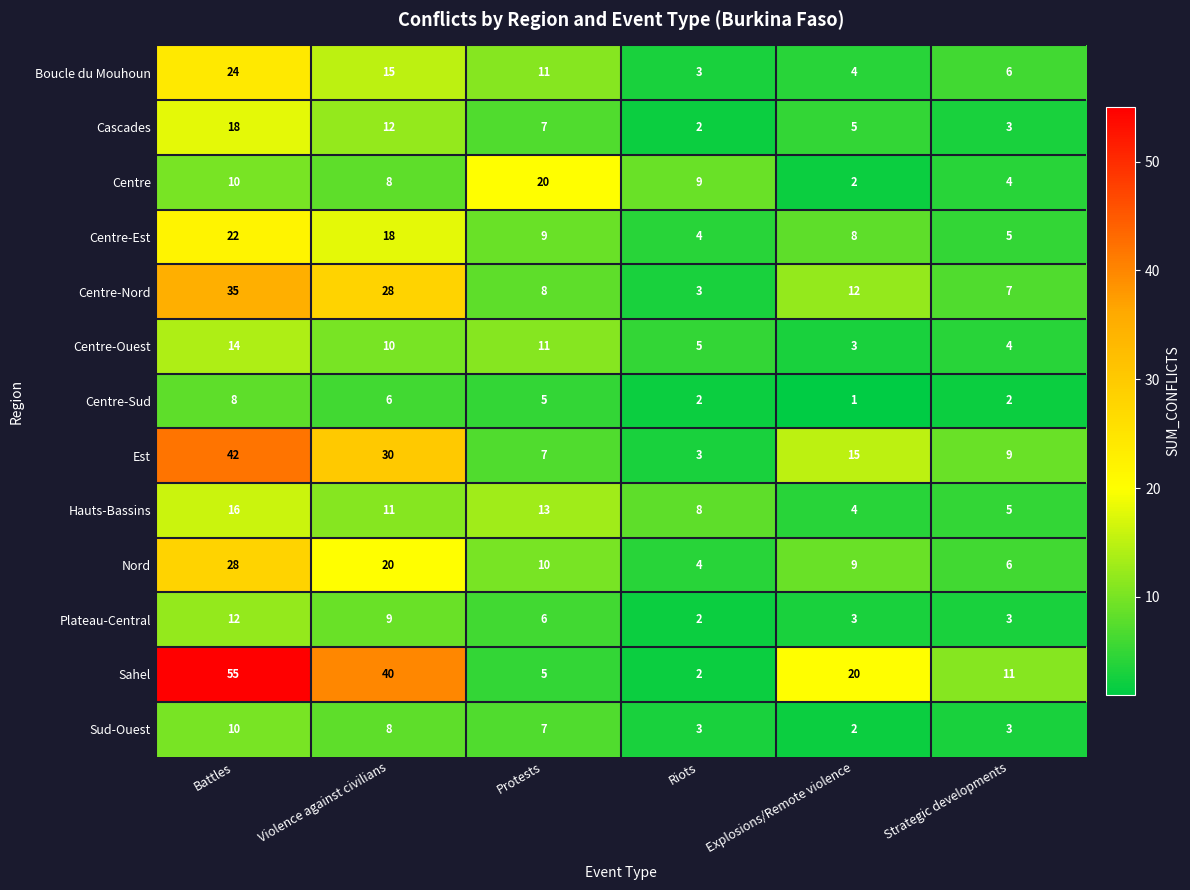

Rank the categories by Hauts-Bassins value from lowest to highest.

Explosions/Remote violence, Strategic developments, Riots, Violence against civilians, Protests, Battles